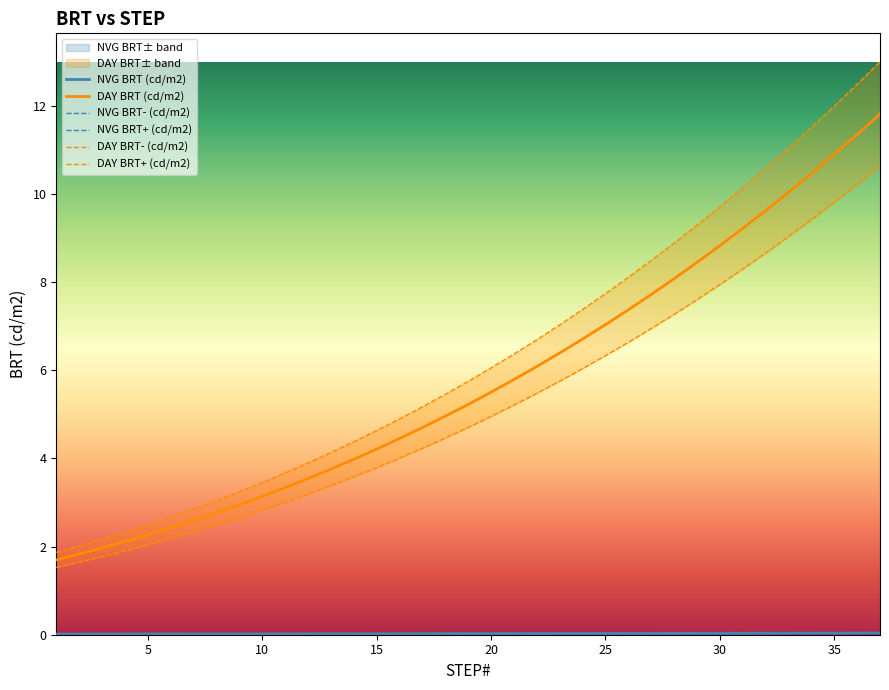

True or false: DAY BRT (cd/m2) and NVG BRT- (cd/m2) intersect in this chart.

False